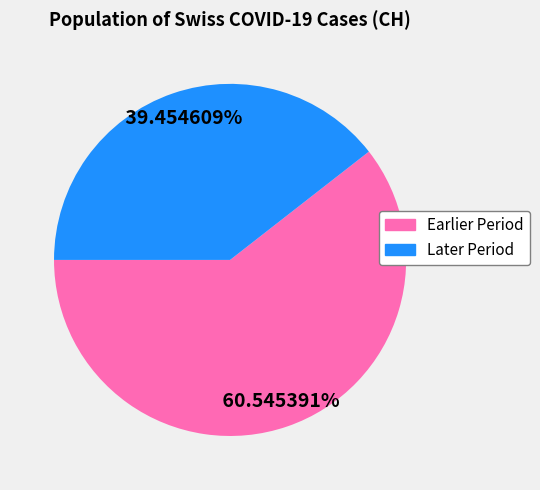

Is there any slice that represents more than half of the pie?

Yes